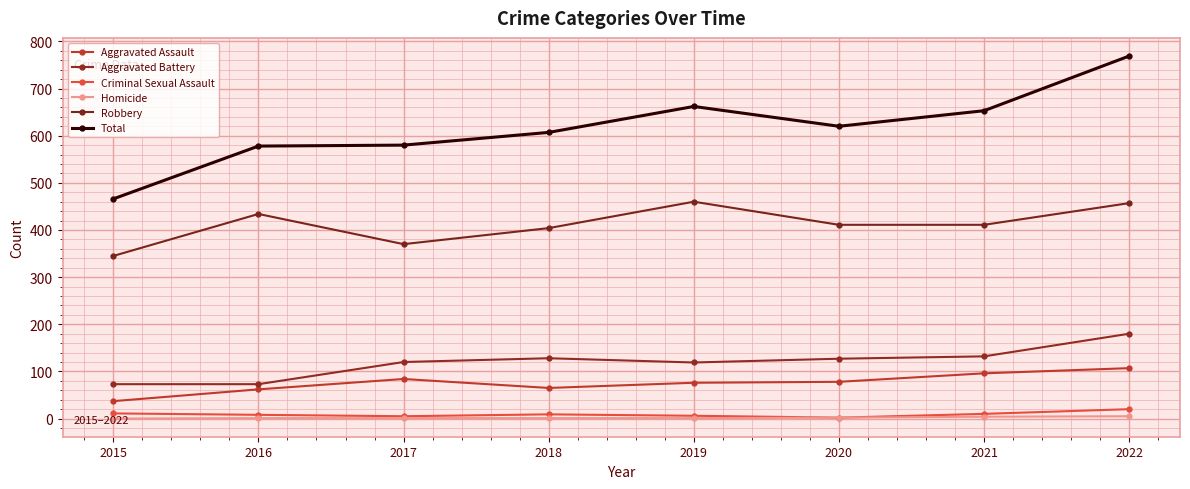

At which category does Criminal Sexual Assault reach its first local valley?

2017